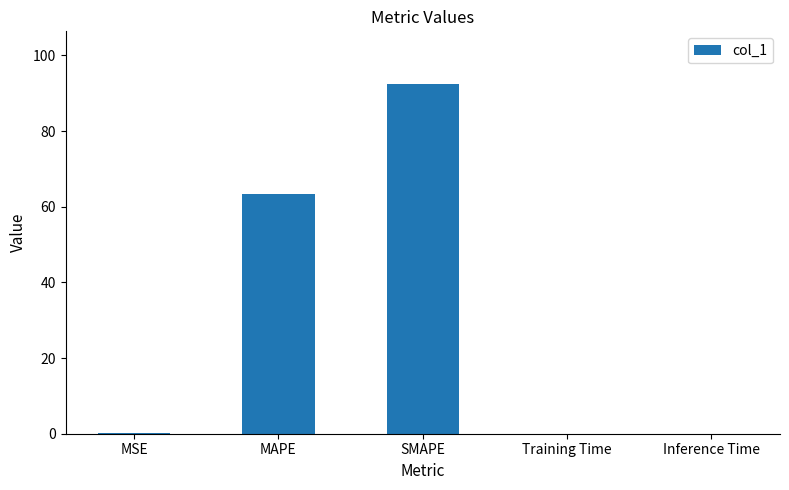

Count the number of categories in the chart.

5